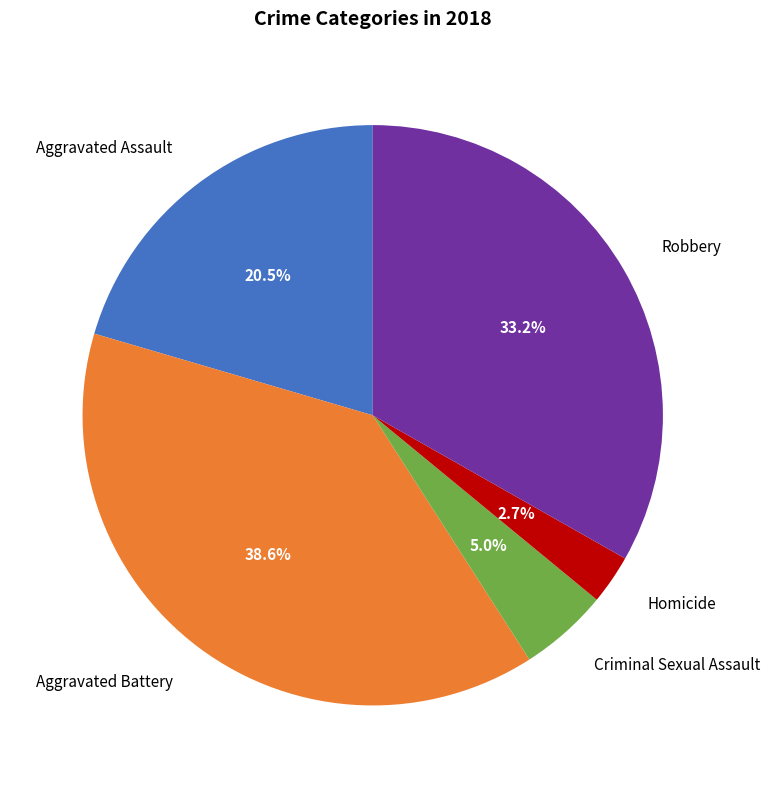

To the nearest percent, what is the combined percentage of Robbery and Aggravated Assault?

54%